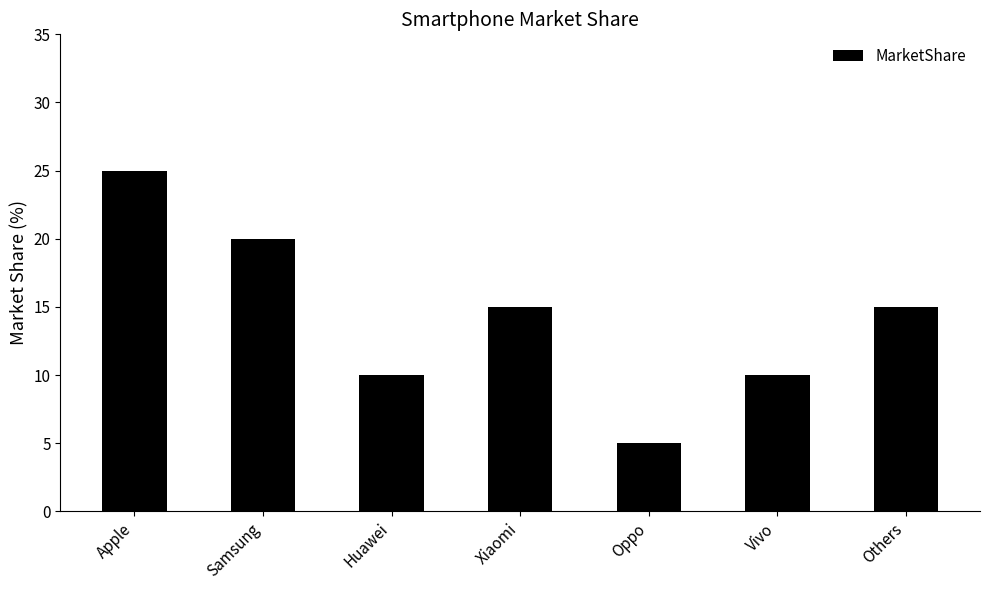

What is the approximate value at Huawei, to the nearest 5?

10